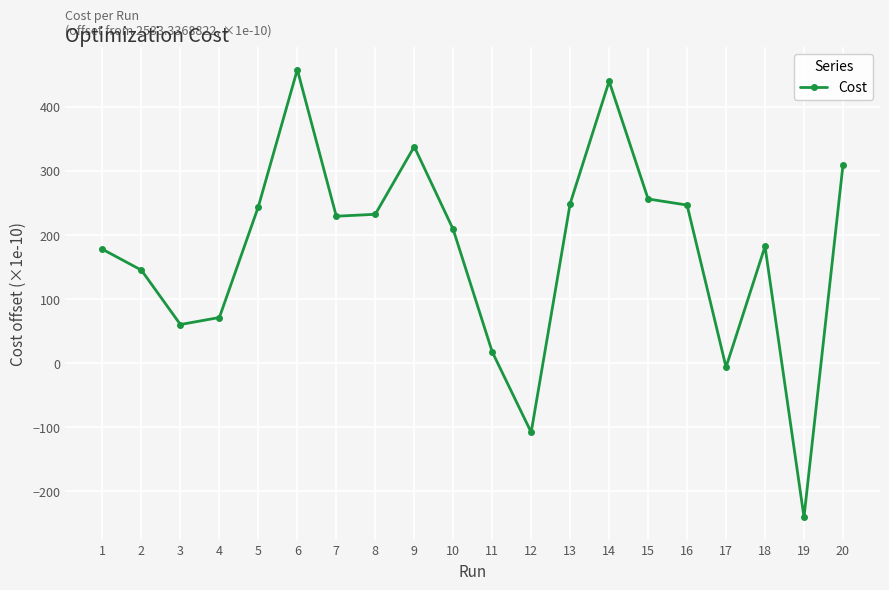

What is the approximate value at 10?

208.6